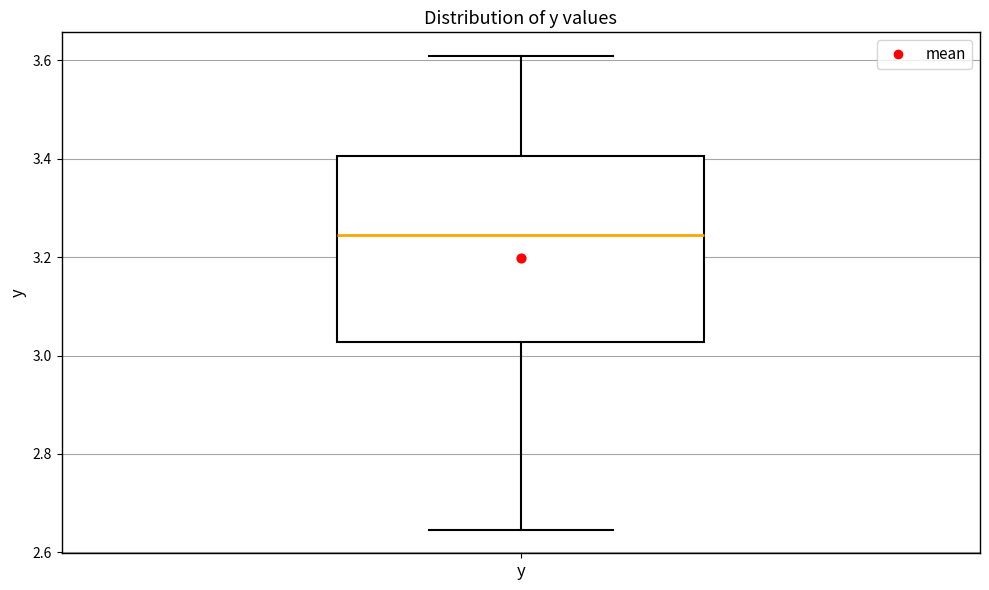

Transcribe this box plot: give where the median line is, the range the box spans, and where the two whiskers end, as read against the y-axis. The values are not printed on the chart, so give them approximately, as read against the axis.

median 3.24, box 3.02 to 3.40, whiskers 2.64 to 3.60